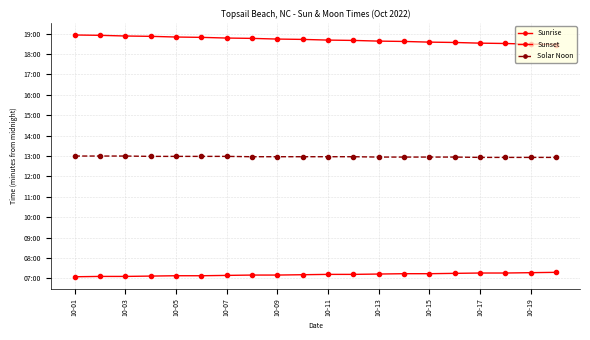

Does the chart display data point markers on the line(s)?

Yes